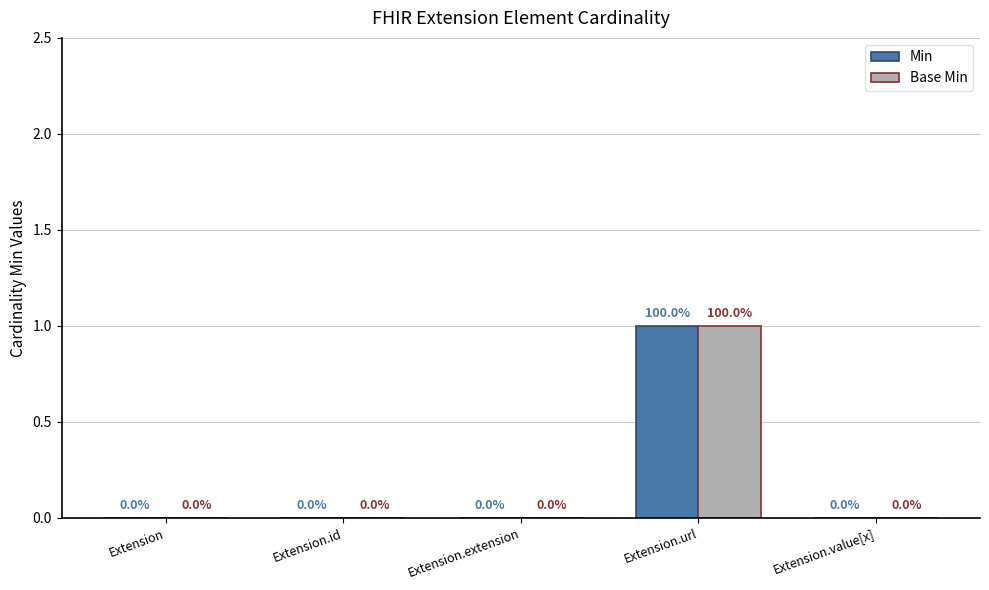

At which category is the sum across all series the highest?

Extension.url